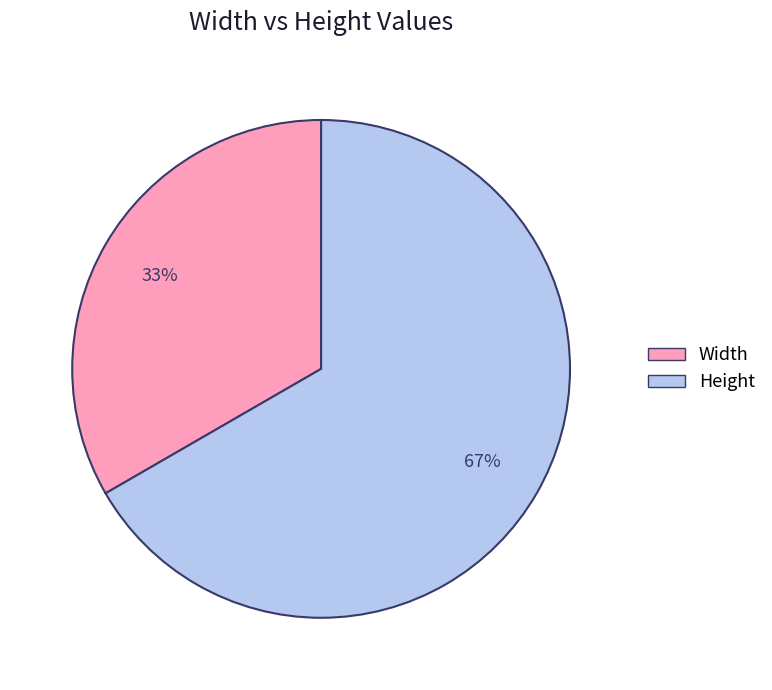

Count the number of slices in the pie.

2